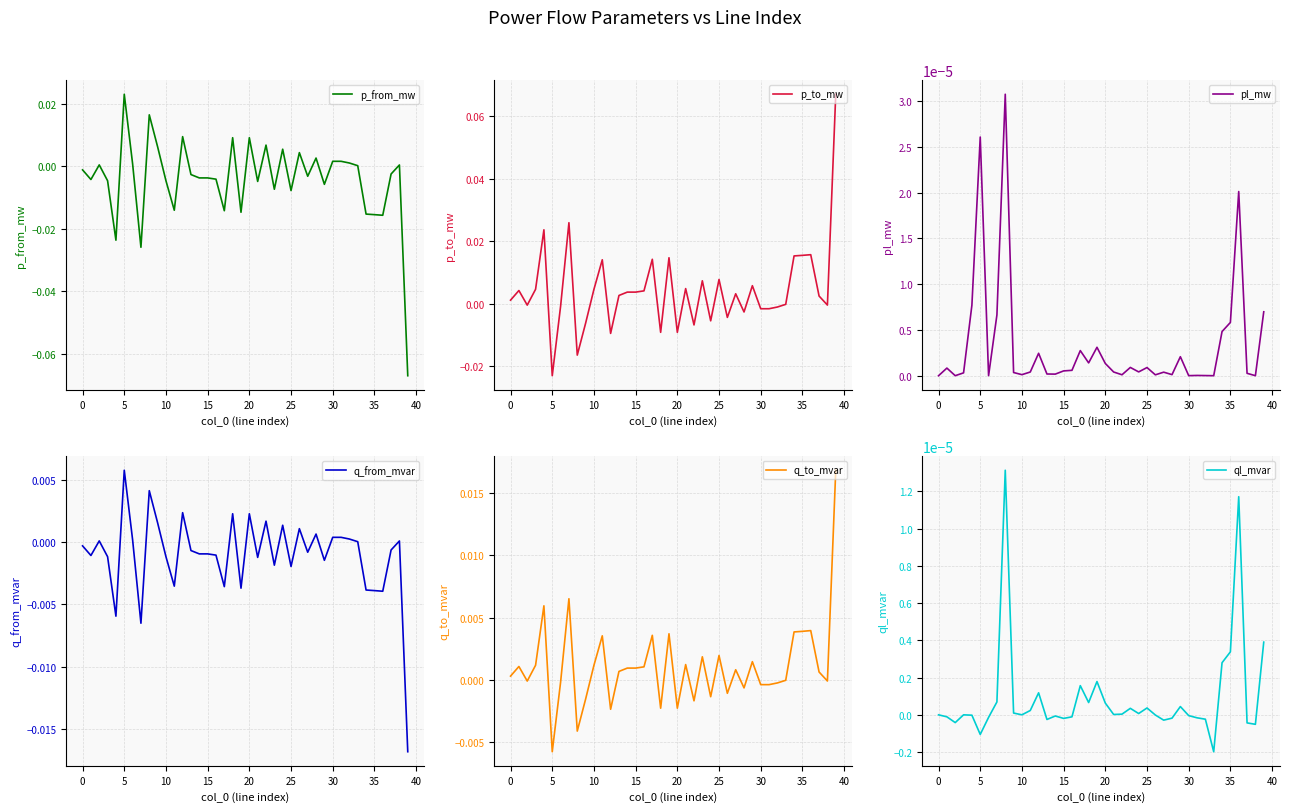

The ql_mvar series shows -0.0 at 16. True or false?

True